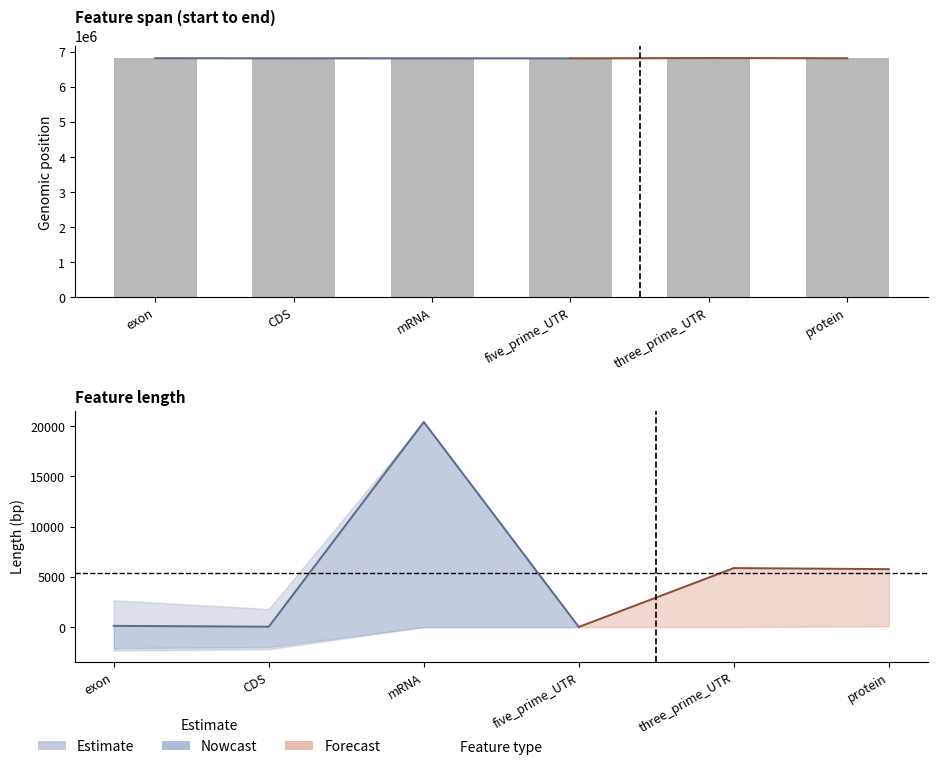

True or false: the data shows 6818159 at three_prime_UTR.

True